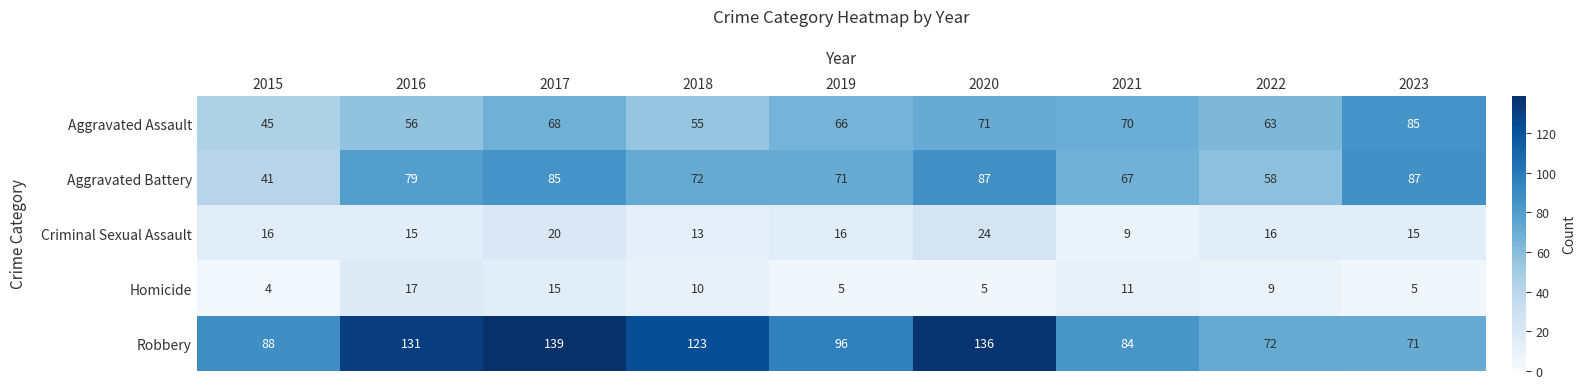

How many series are shown in this chart?

5